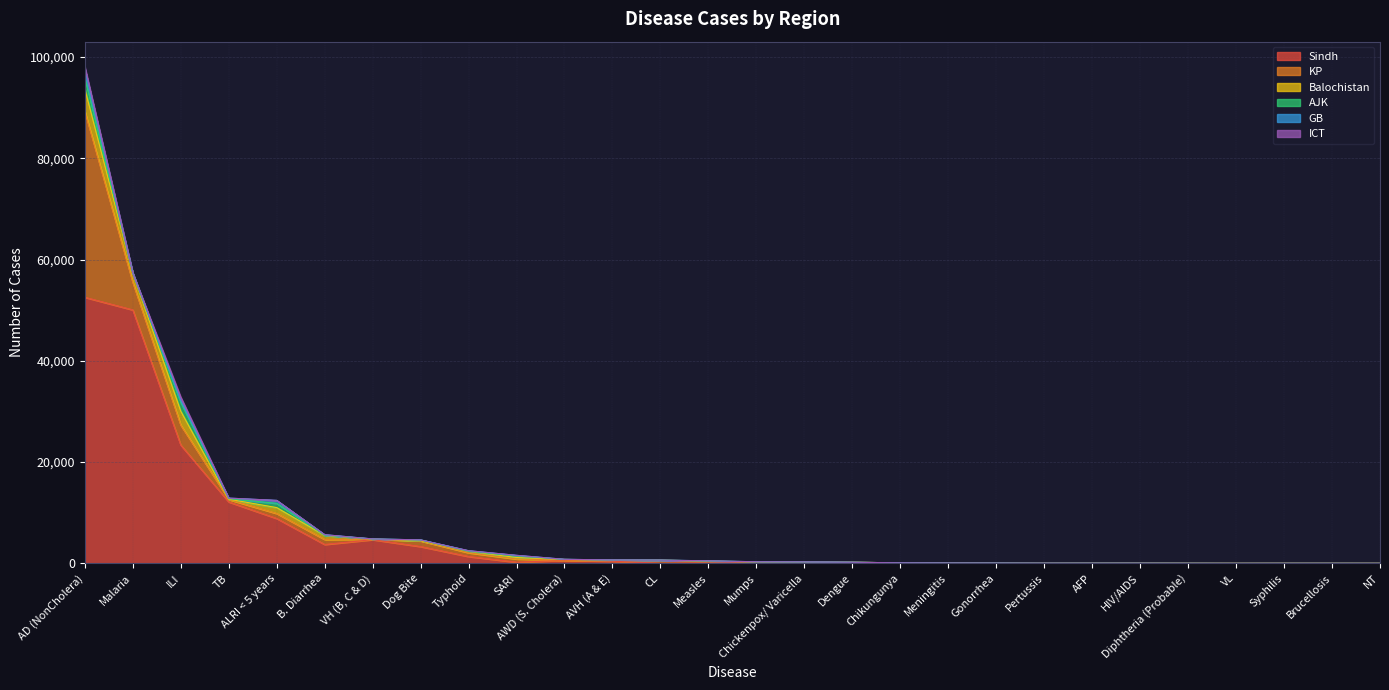

Which series has the widest spread of values?

Sindh